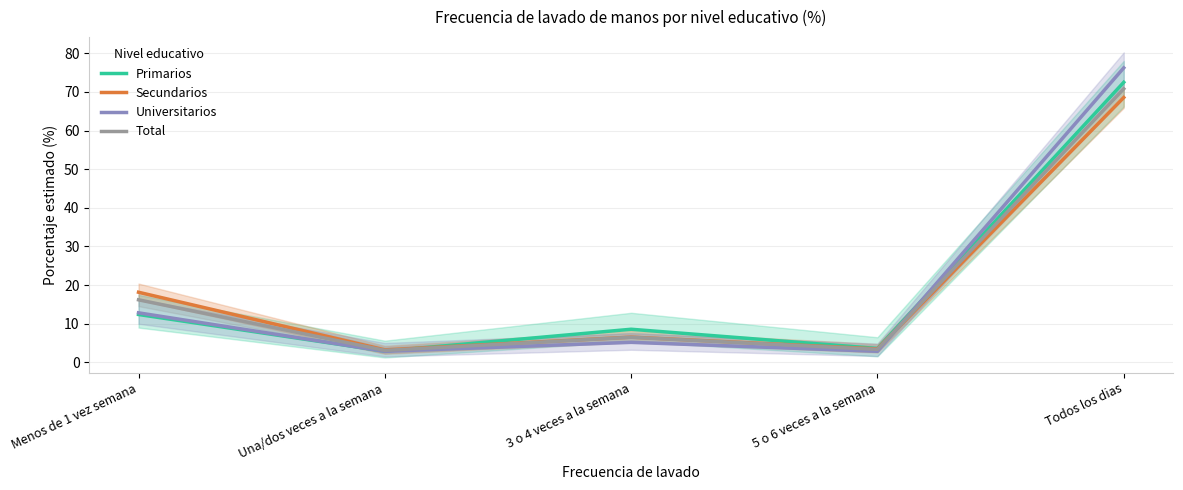

Which has a higher value, 5 o 6 veces a la semana or Todos los dias?

Todos los dias